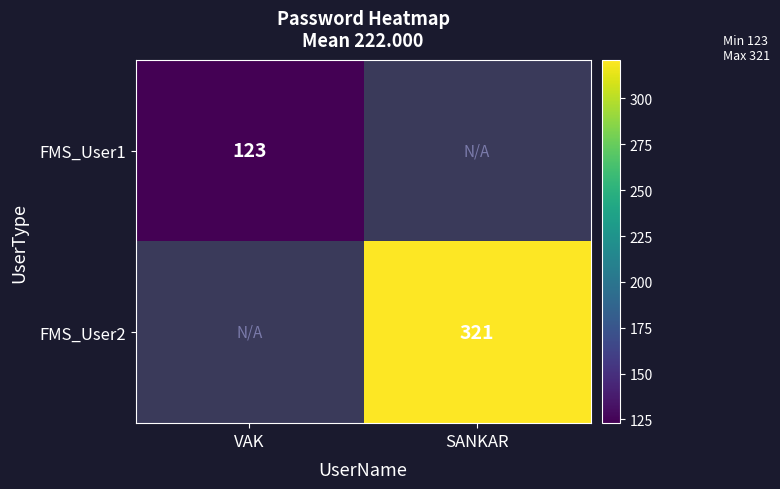

Is it true that FMS_User2 equals 501 at SANKAR?

False